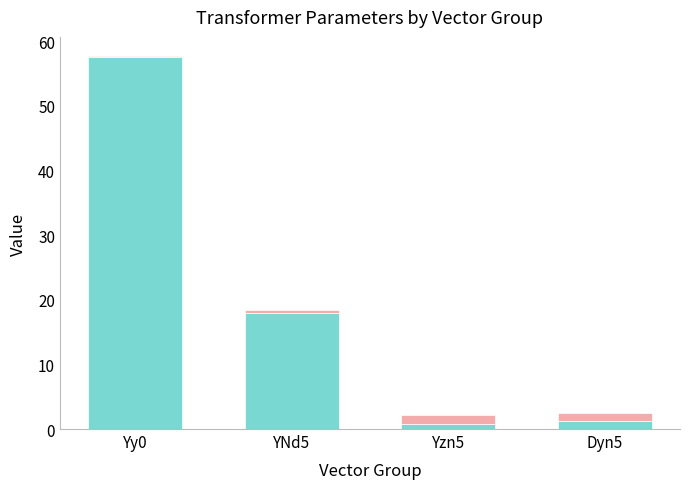

True or false: pfe_kw has a value of 57.5 at Yy0.

True